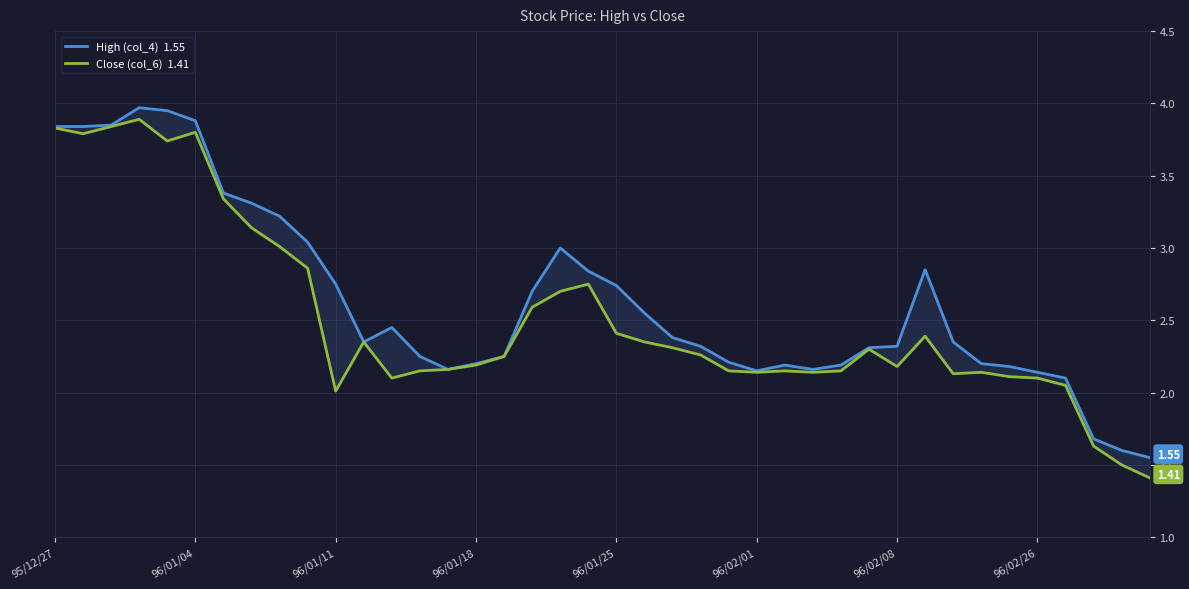

Between 96/01/18 and 13, which series saw the biggest shift?

Close (col_6)  1.41